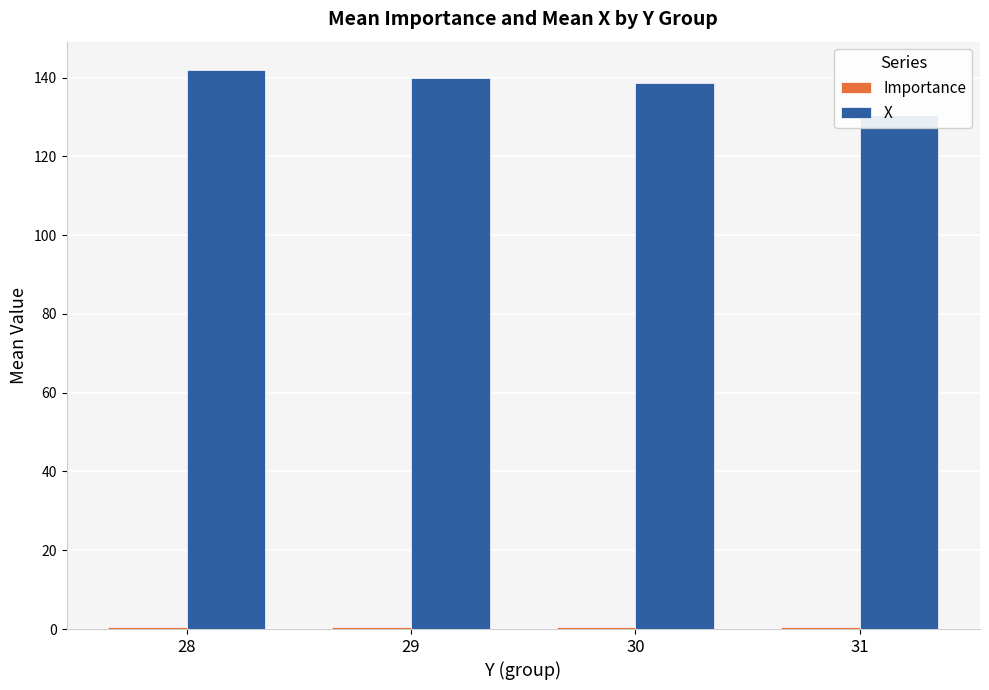

Which category has the lowest value across all series?

28